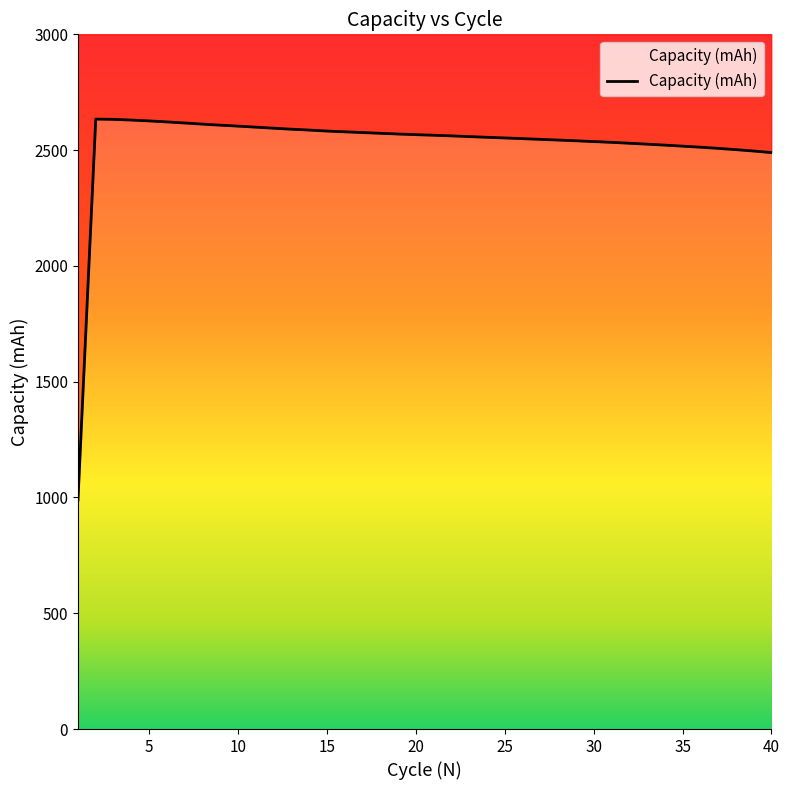

How many interior local peaks (higher than both neighbors) does the data have?

1